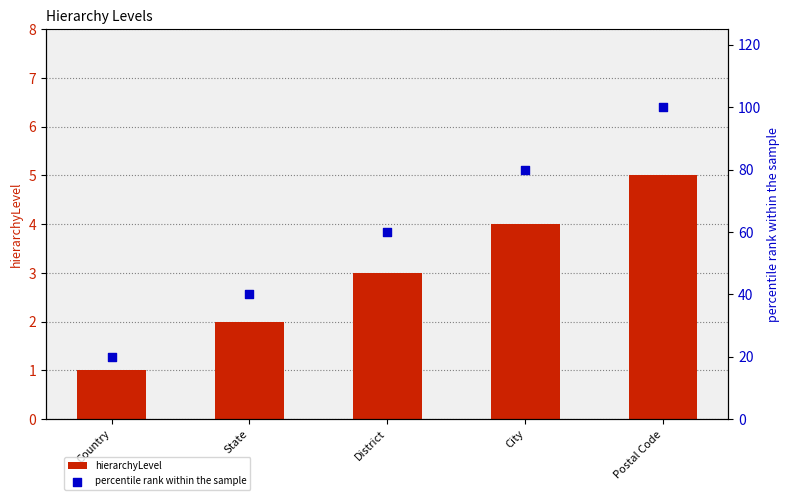

Which series has the widest spread of Y values?

percentile rank within the sample